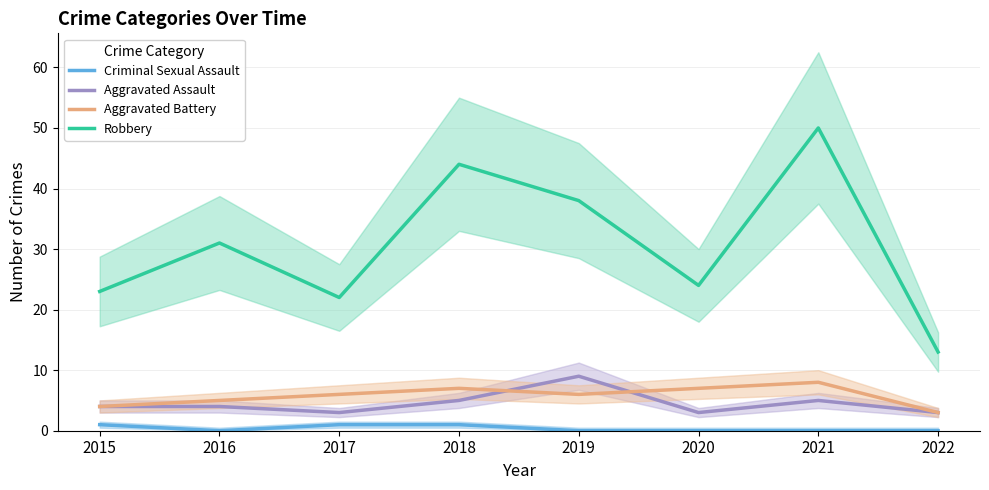

What is the average value of the Aggravated Assault series?

4